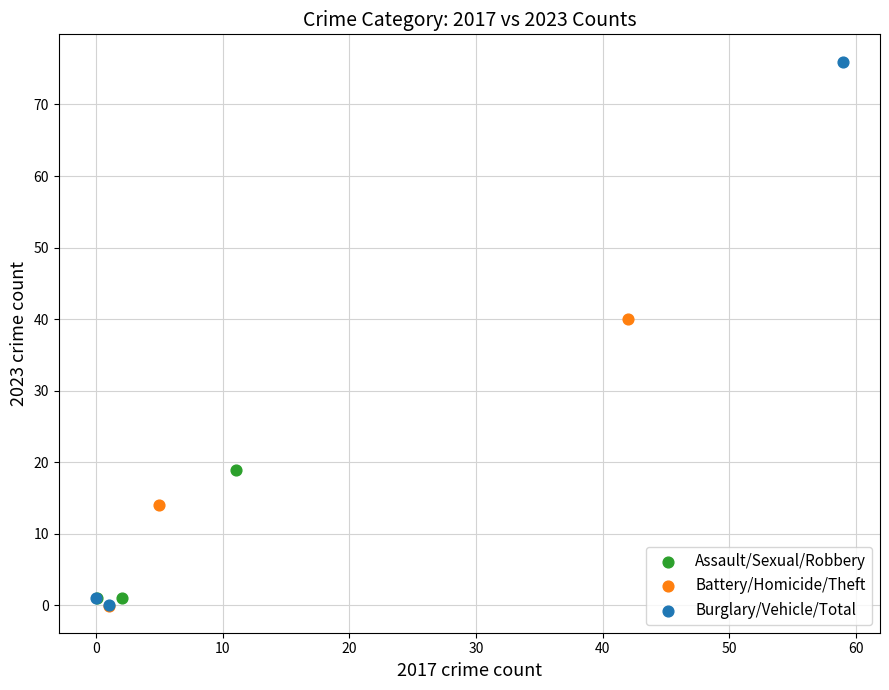

Which series reaches the maximum Y coordinate?

Burglary/Vehicle/Total